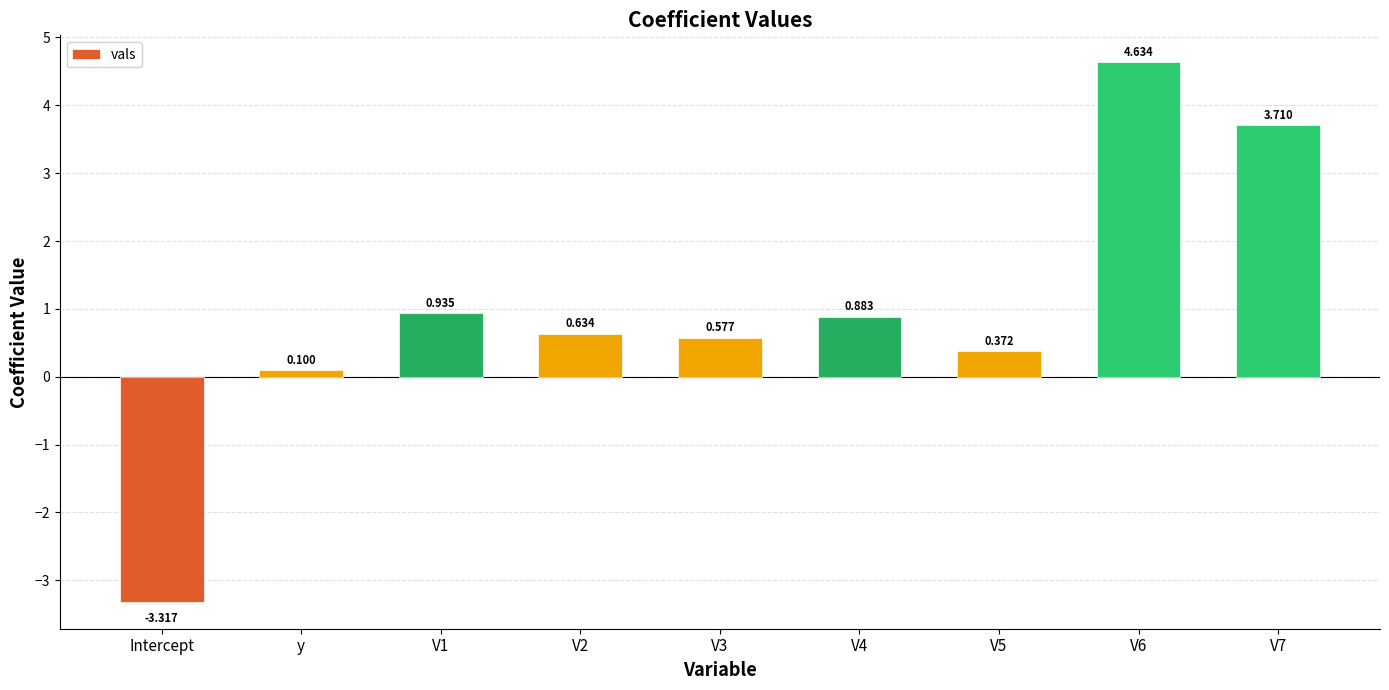

How many data points are less than 0?

1